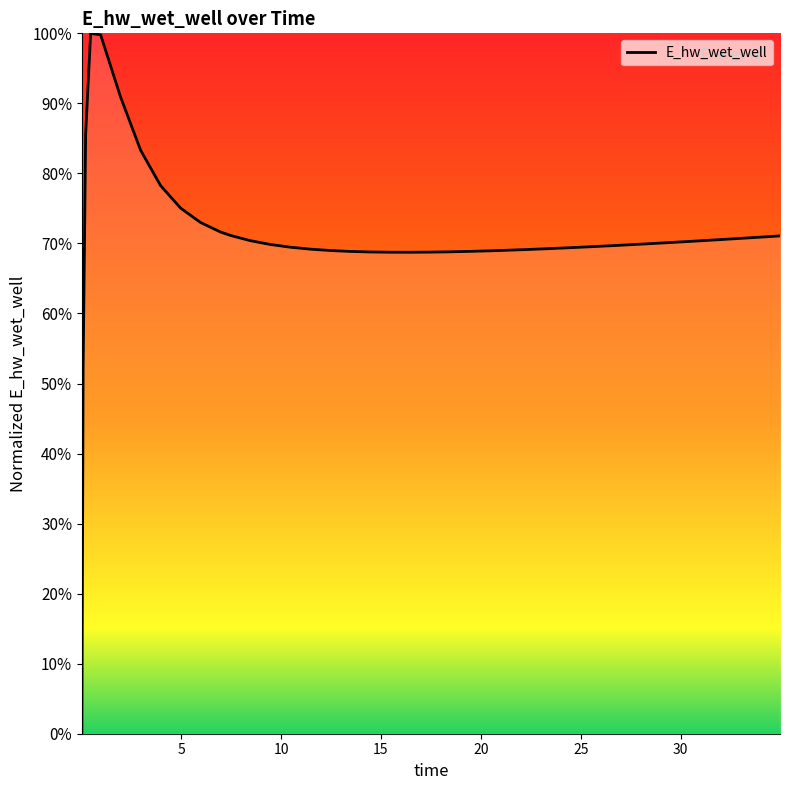

Does the chart display data point markers on the line(s)?

No